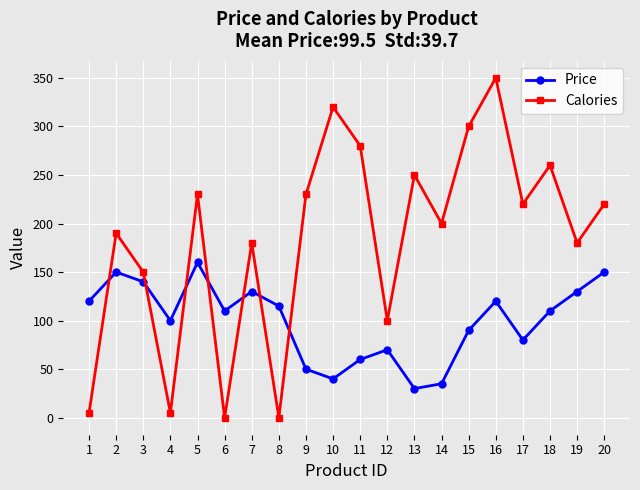

At 11, list the series in order from largest to smallest.

Calories, Price